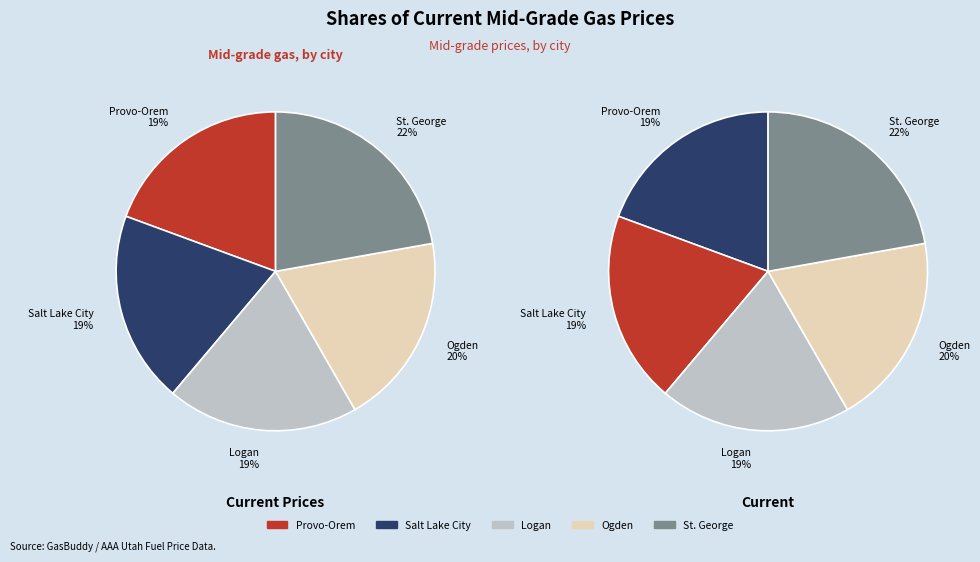

What is the ratio of the value at Ogden to the value at Provo-Orem?

1.0